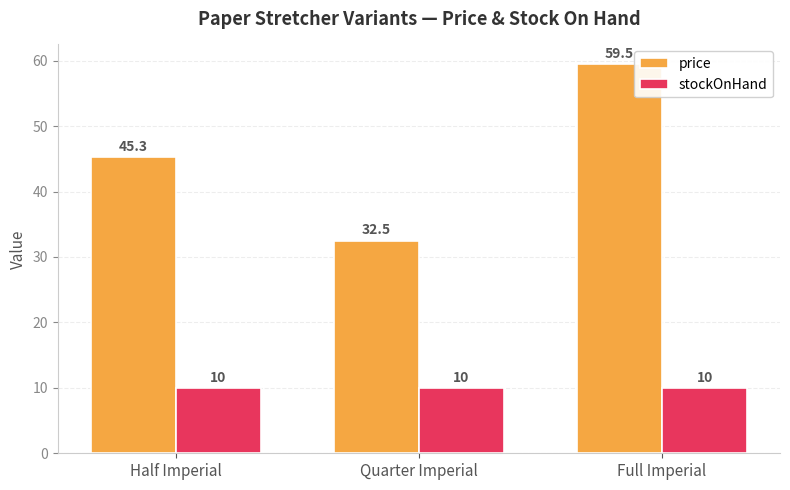

Are the bars grouped side by side (vs. stacked)?

Yes